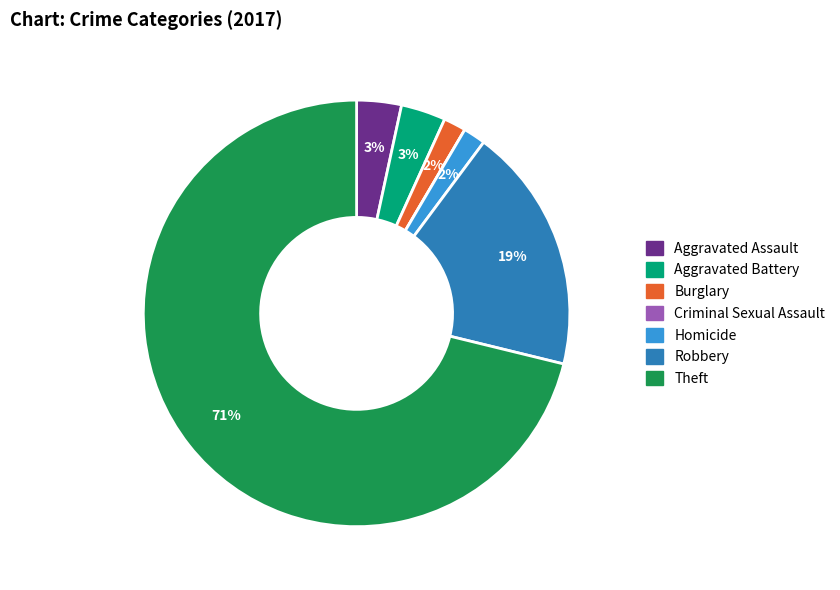

Which category has the biggest portion of the pie?

Theft